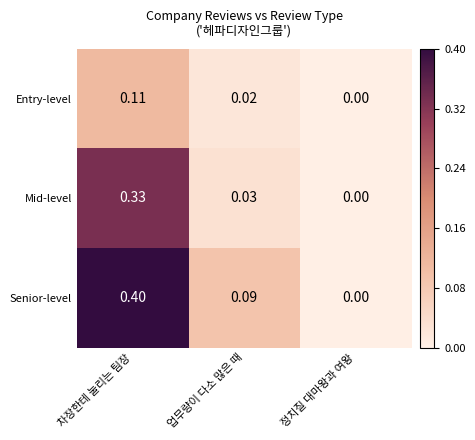

Between 업무량이 다소 많은 때 and 정치질 대마왕과 여왕, which series saw the biggest shift?

Senior-level